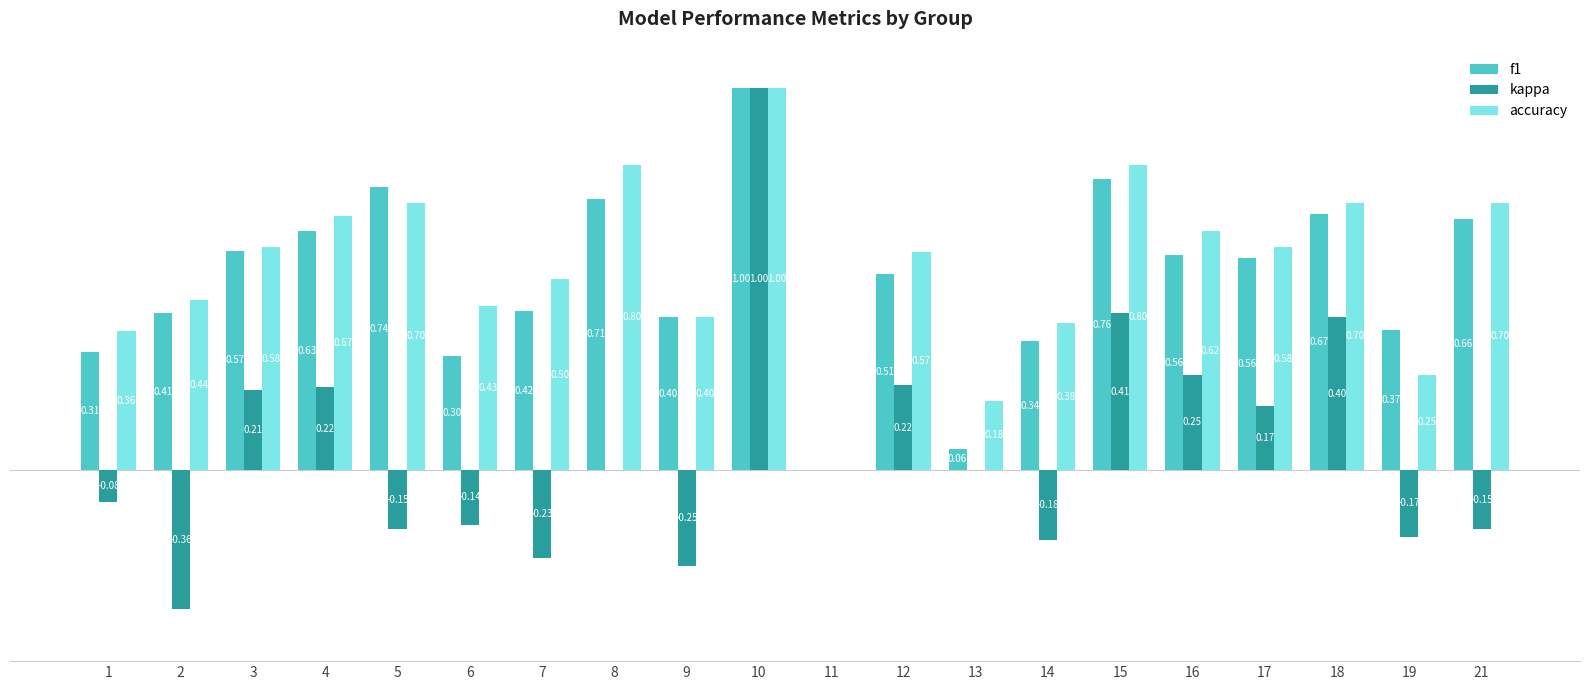

Is the value of accuracy at 4 greater than the value of kappa at 21?

Yes